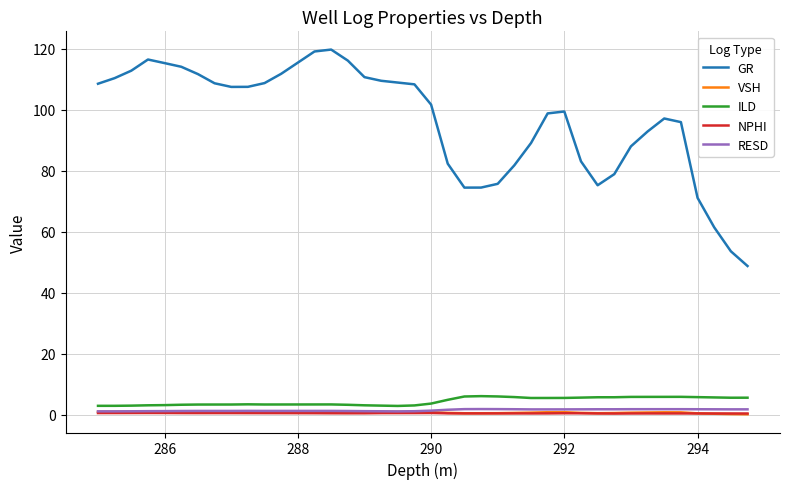

What is the difference between the maximum and minimum values in the RESD series?

0.8